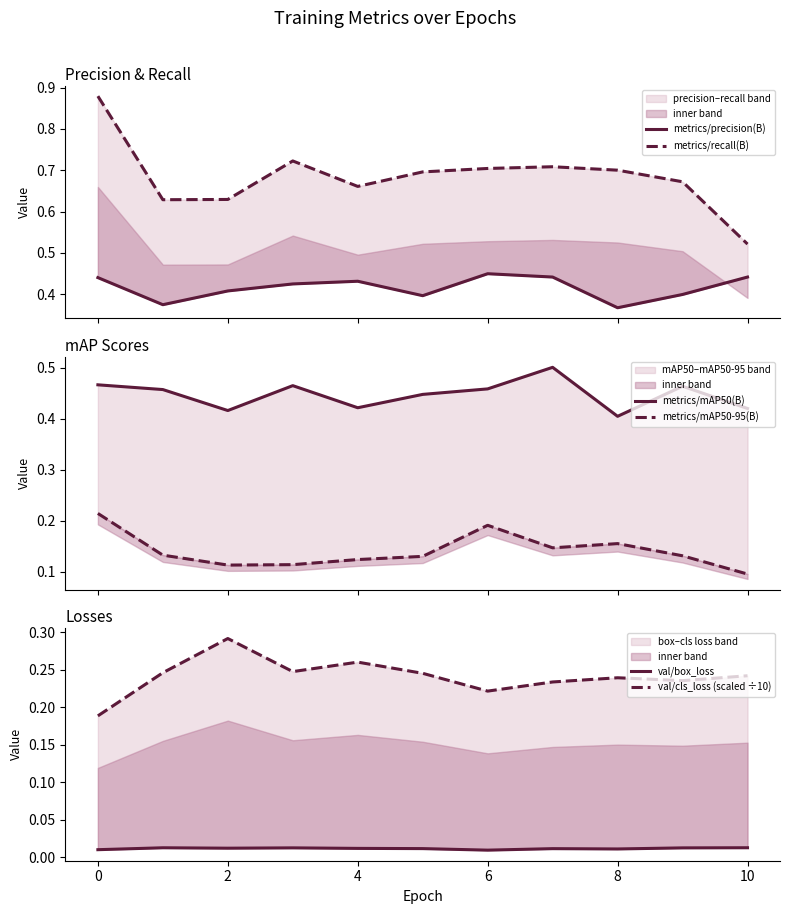

What is the maximum value for metrics/mAP50(B)?

0.5